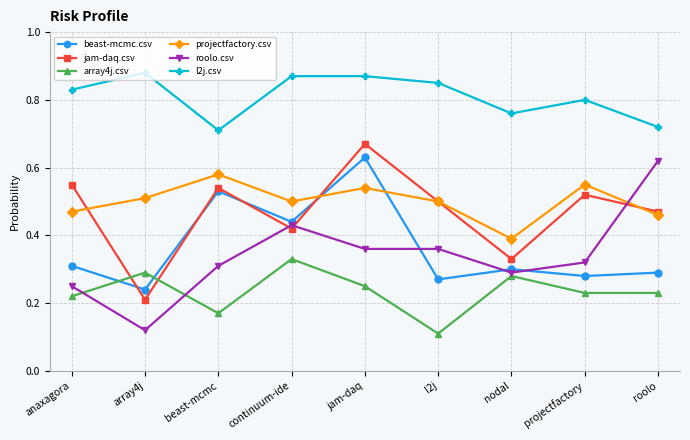

Is the value of array4j.csv at l2j greater than the value of beast-mcmc.csv at anaxagora?

No